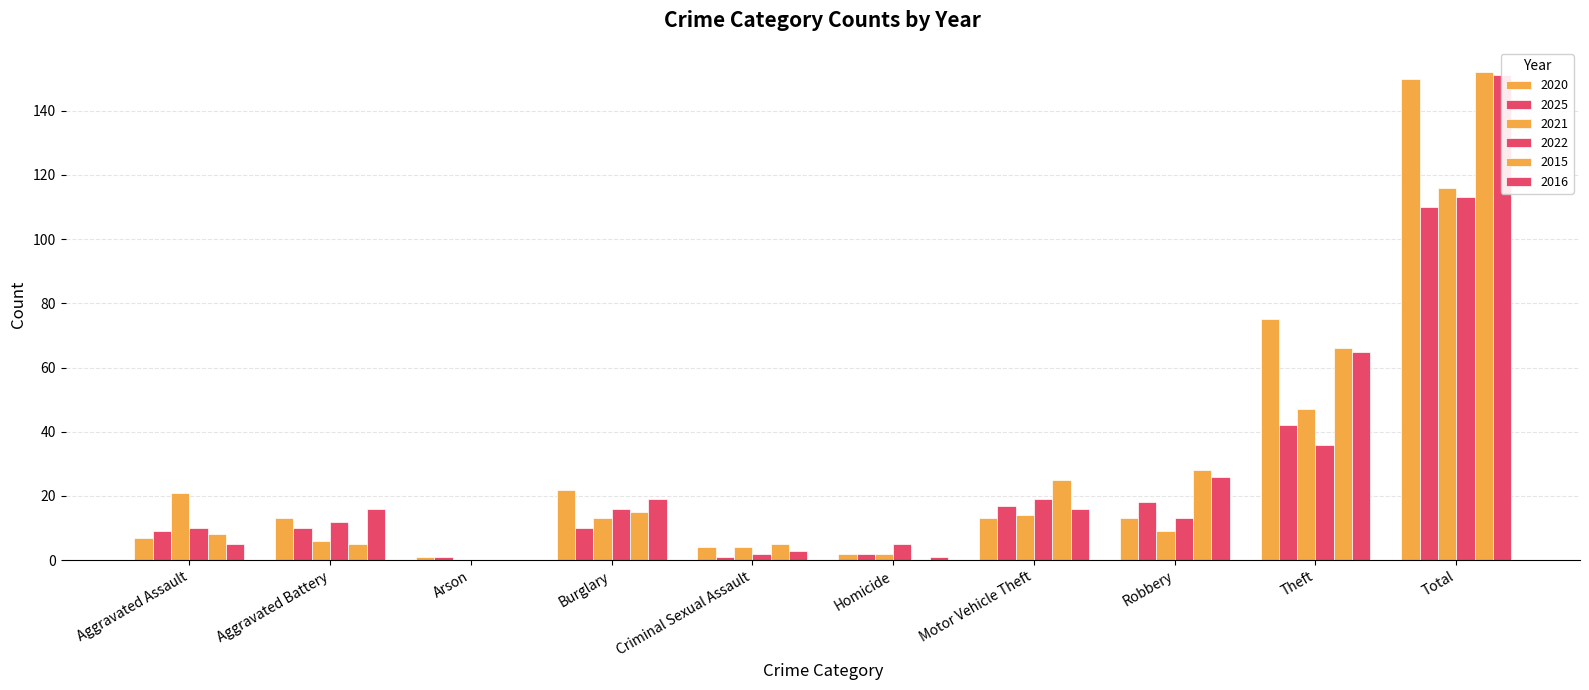

The 2022 series shows 10 at Aggravated Assault. True or false?

True